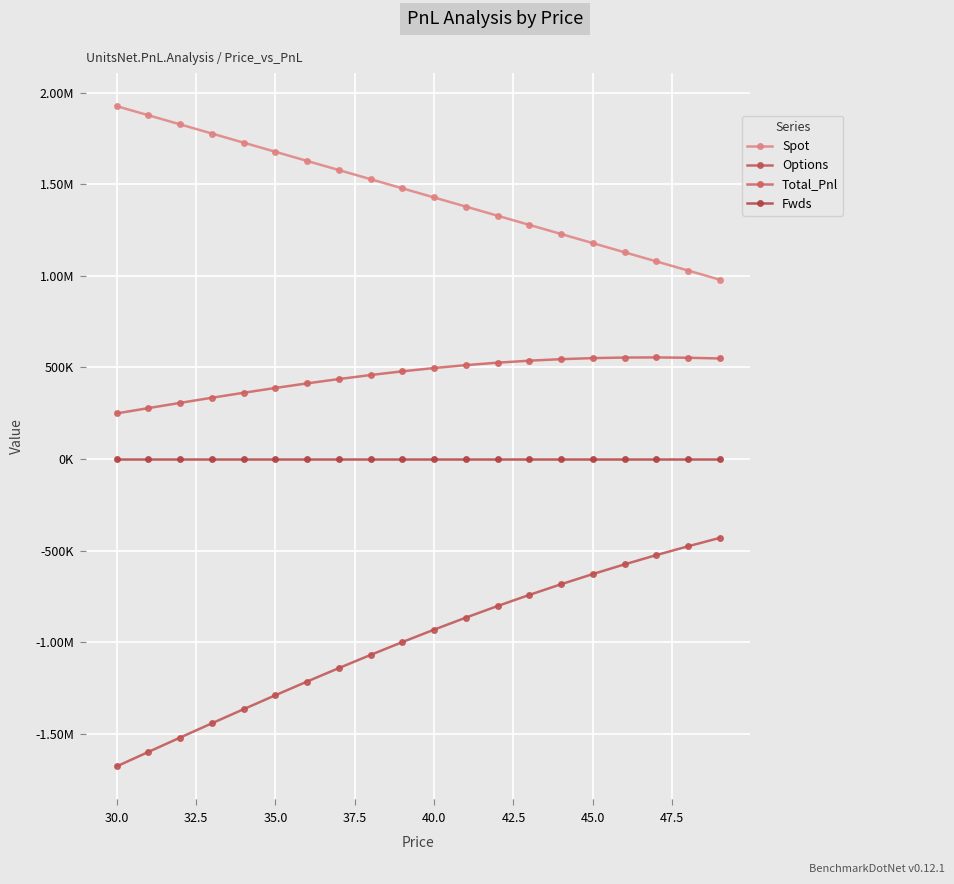

True or false: Fwds has more than 0 points higher than both neighbors.

False